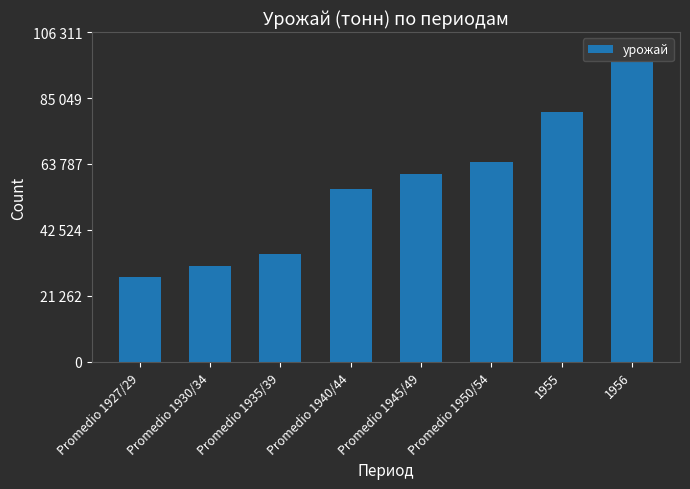

The chart shows a value of 34644 at Promedio 1935/39. True or false?

True